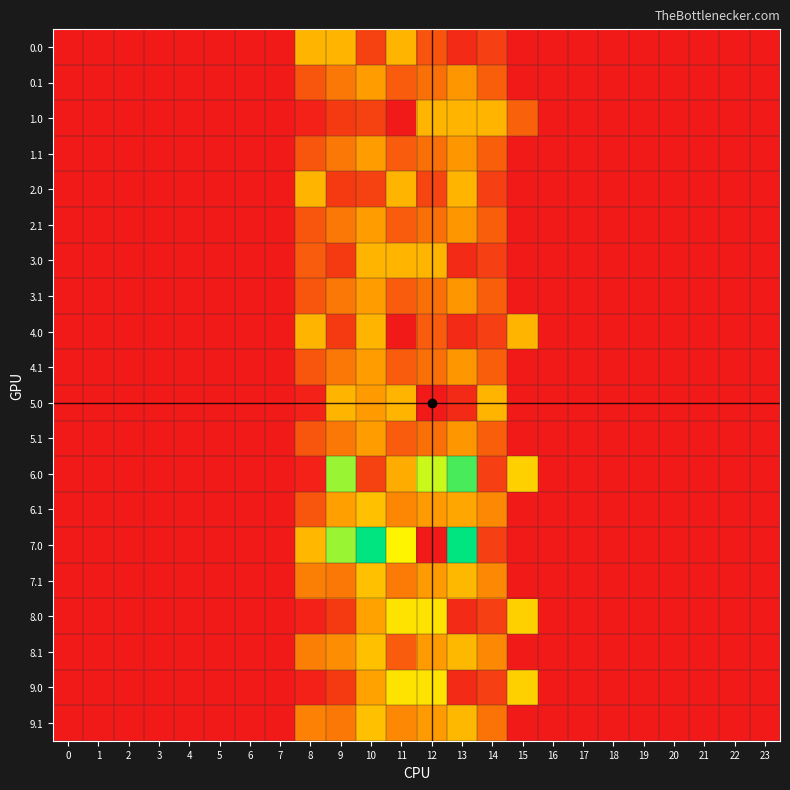

What is the greatest value displayed?

1008.0